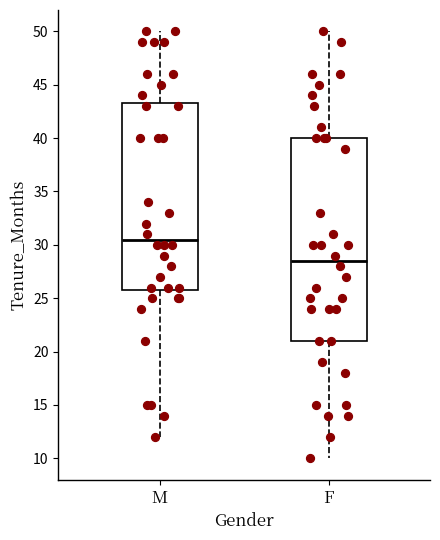

Where does the median line of the box for F sit on the y-axis? The values are not printed on the chart, so give them approximately, as read against the axis.

28.5